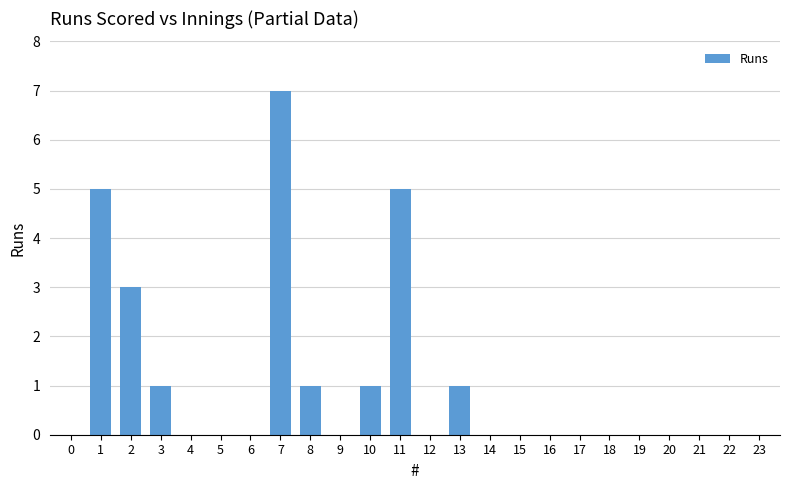

Reading right to left, extract all data points from this chart.

0	0	0	0	0	0	0	0	0	0	1	0	5	1	0	1	7	0	0	0	1	3	5	0